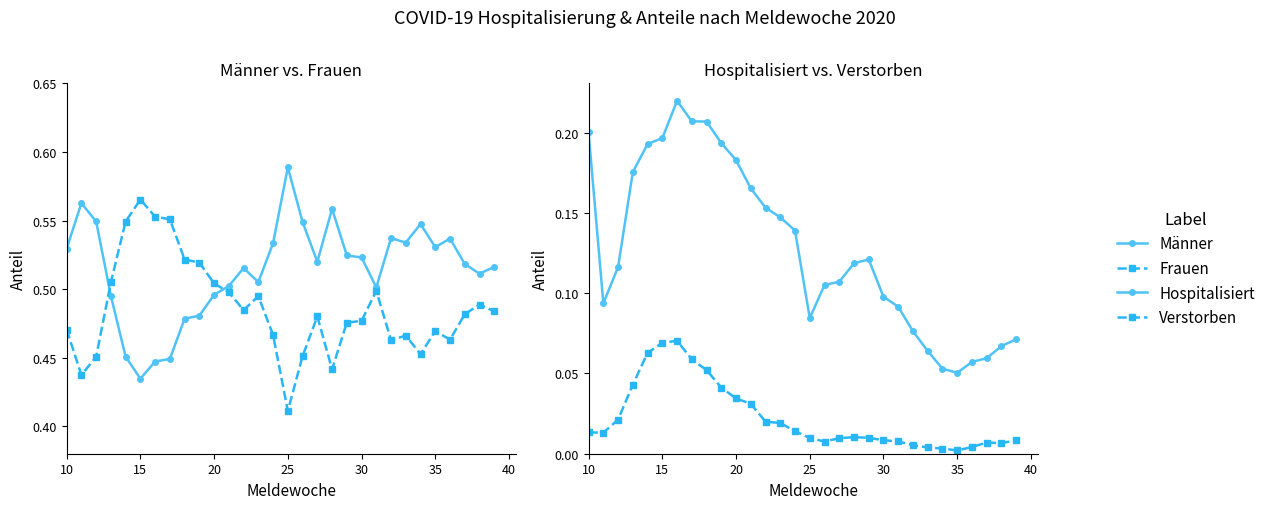

True or false: Männer and Verstorben cross at least once.

False